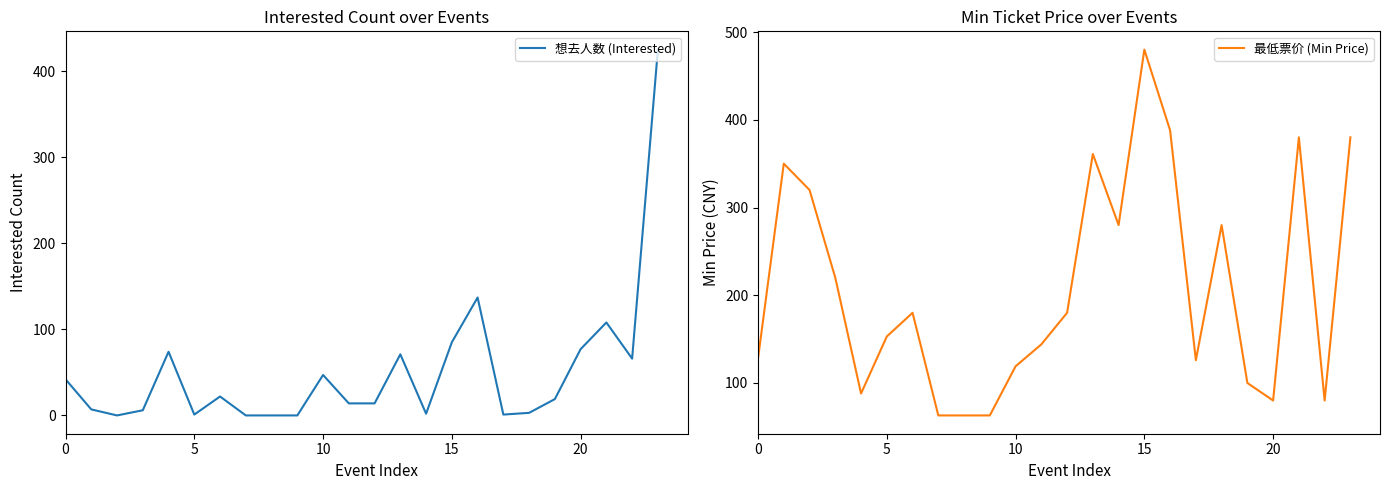

How many intersections are there between 最低票价 (Min Price) and 想去人数 (Interested)?

1